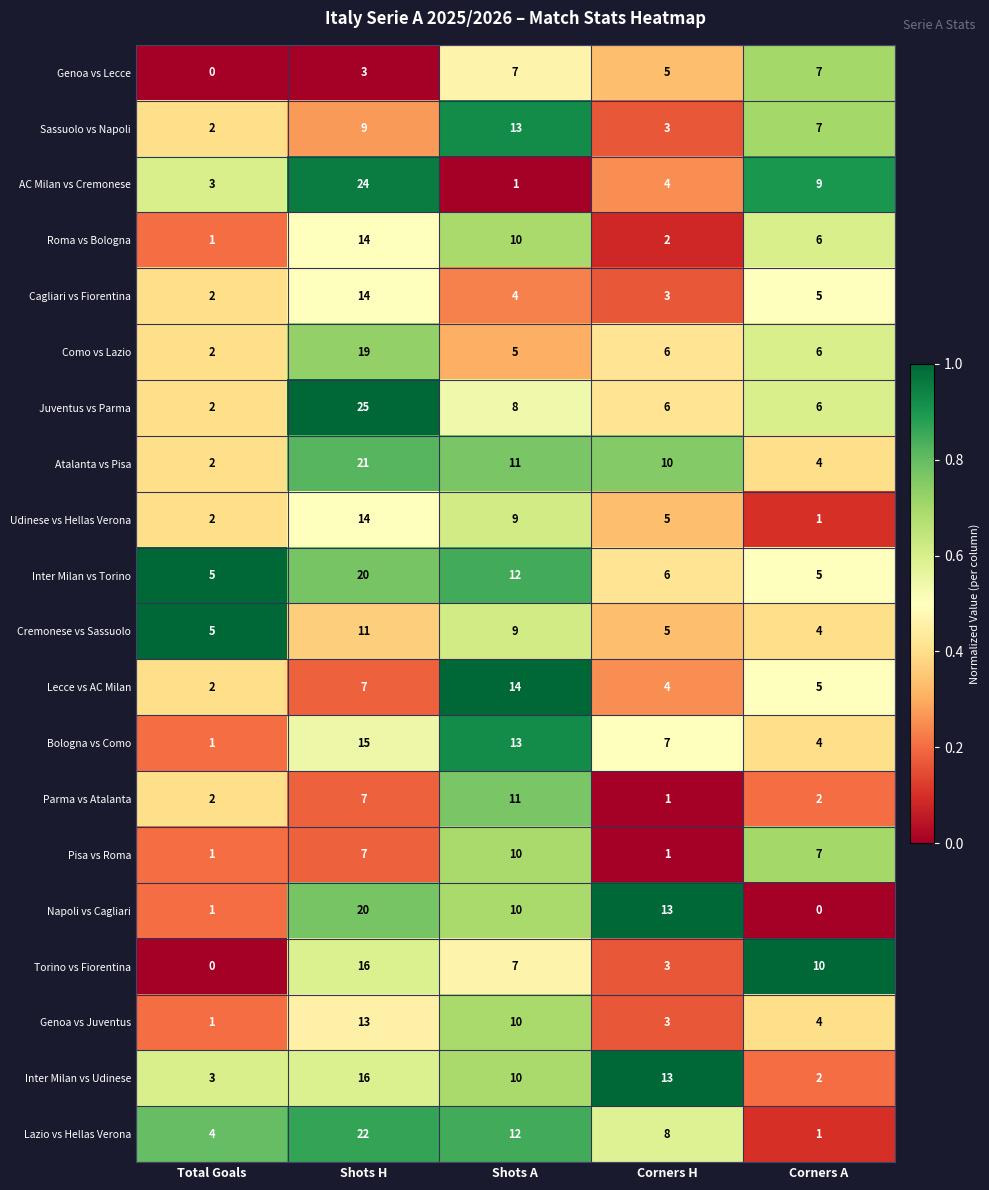

At how many categories does at least one series exceed 4?

5